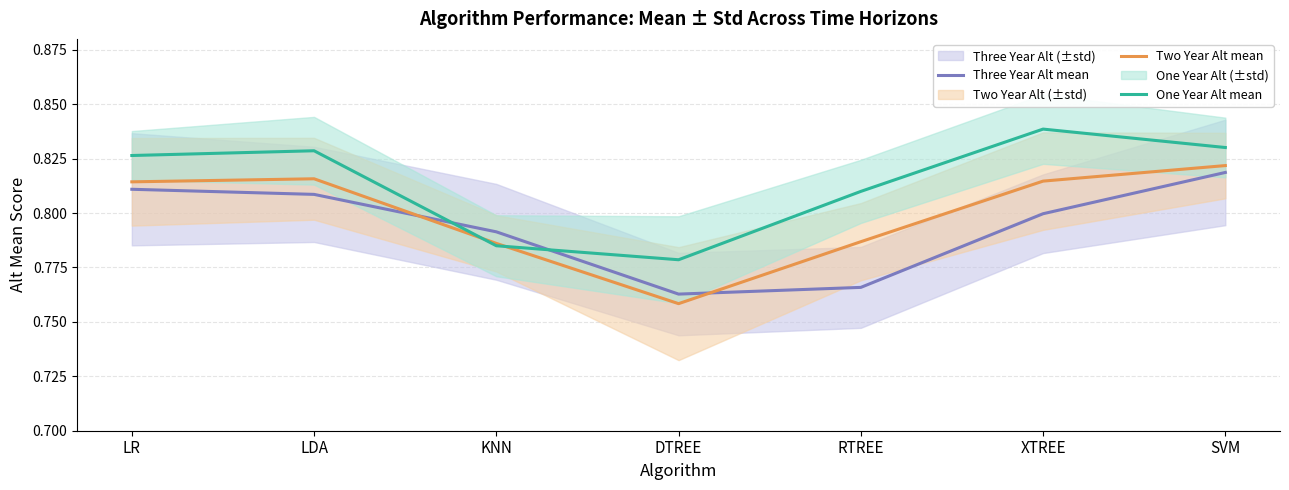

How many lines are shown in the chart?

3